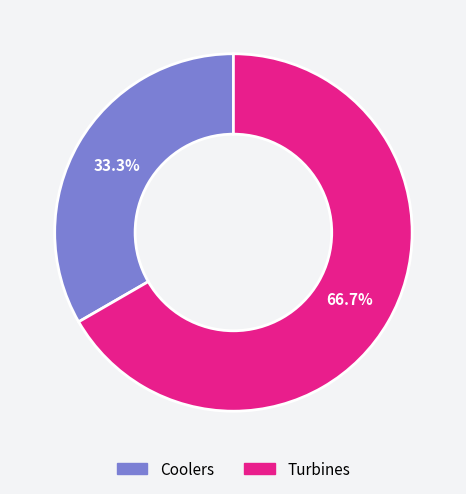

How many segments does this pie chart have?

2